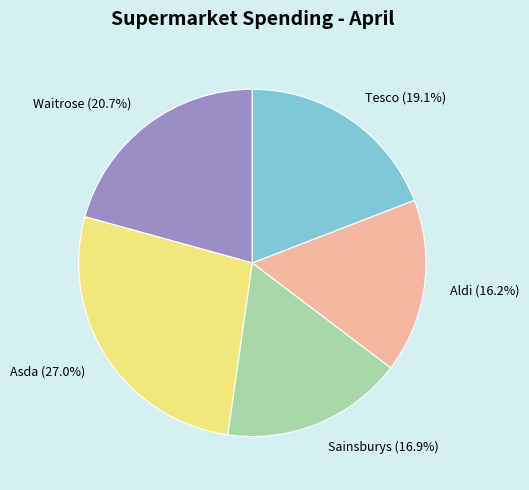

Is the sum of Sainsburys (16.9%) and Tesco (19.1%) greater than half?

No